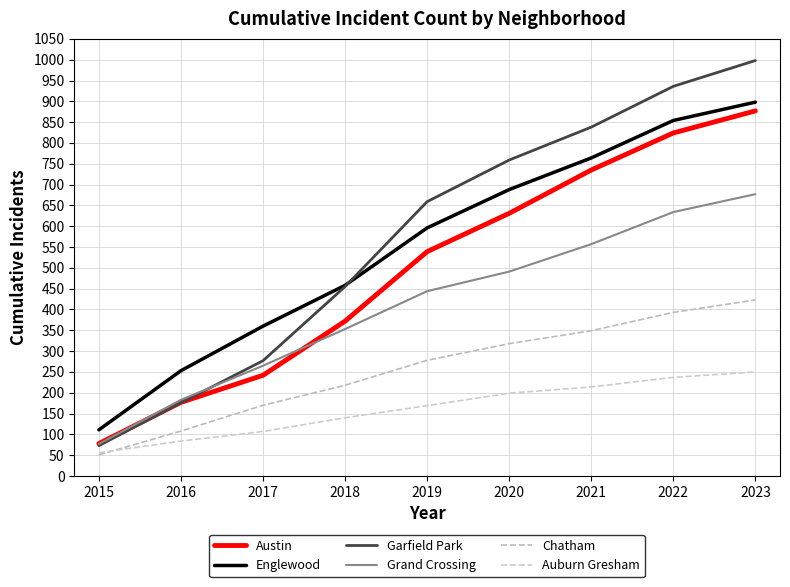

Between which two adjacent categories do Grand Crossing and Garfield Park first intersect?

2016 and 2017